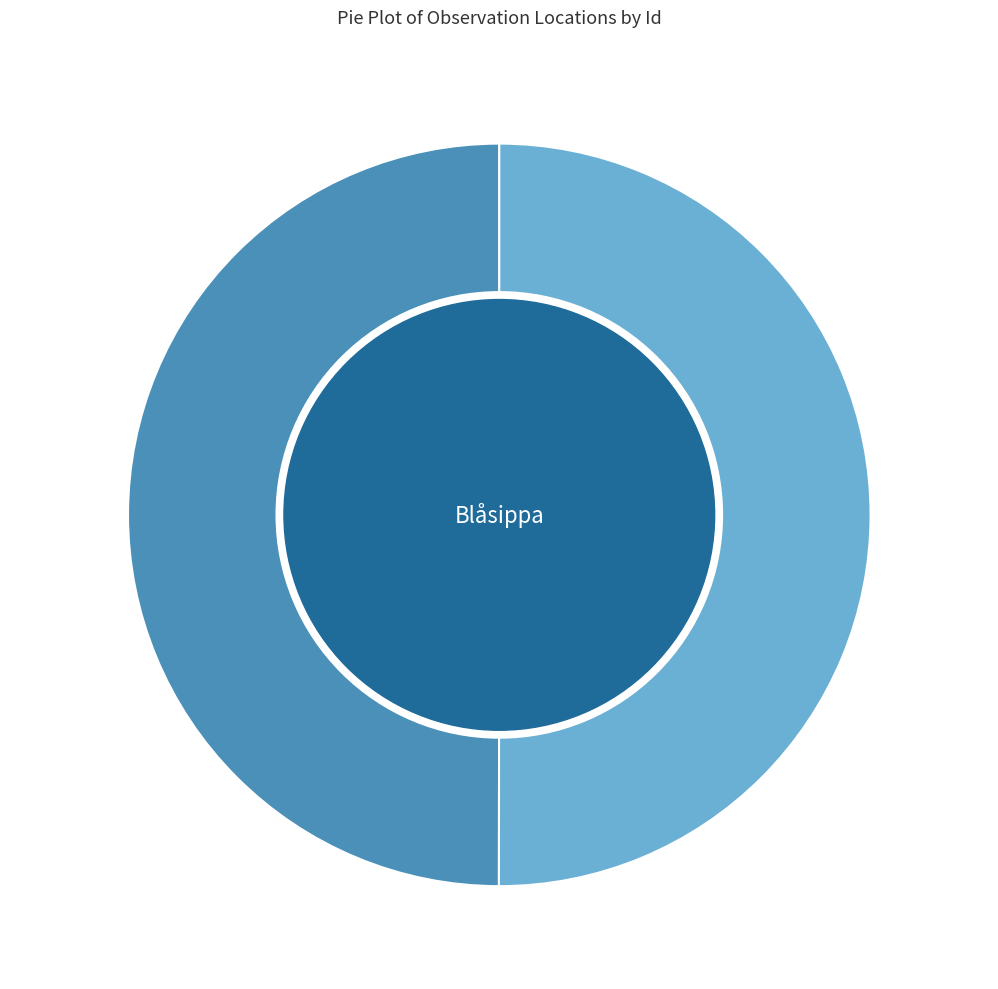

Count the number of slices in the pie.

2